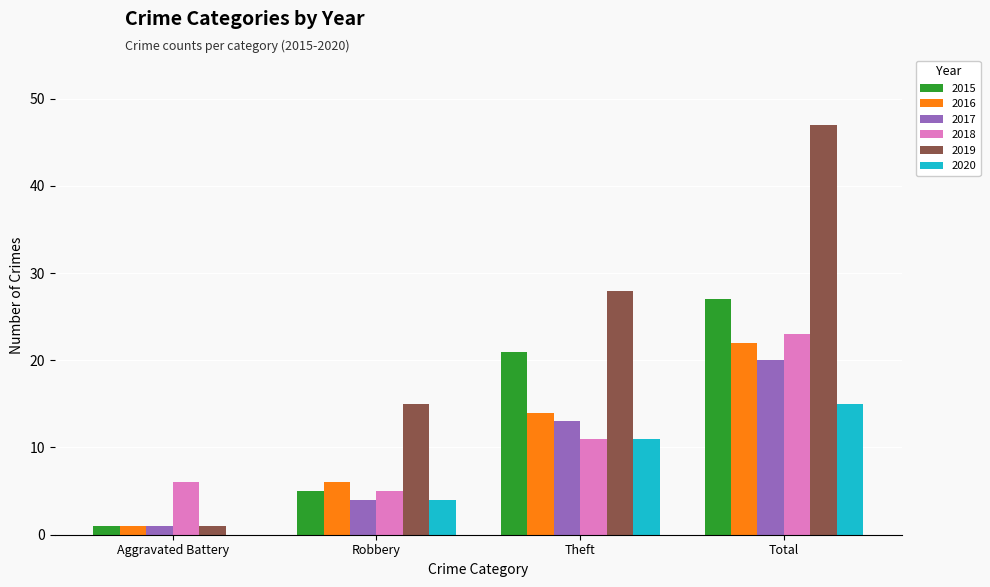

Which series changed the most between Aggravated Battery and Robbery?

2019